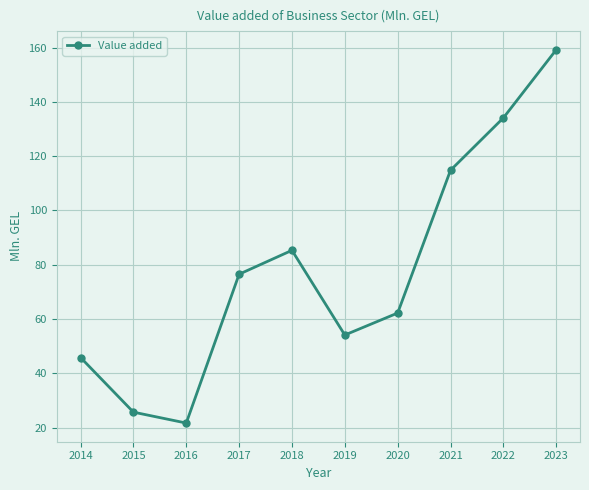

Count the number of values greater than 76.

5